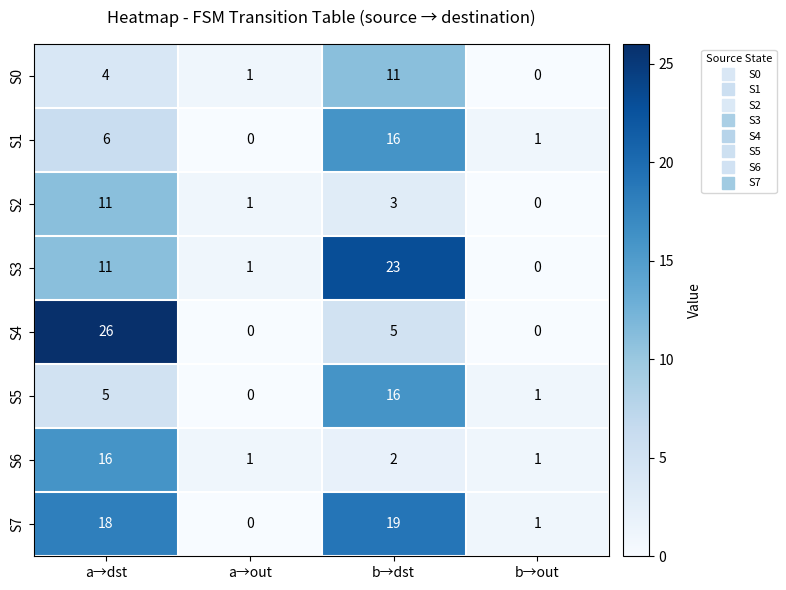

True or false: S1 has a value of 16 at b→dst.

True